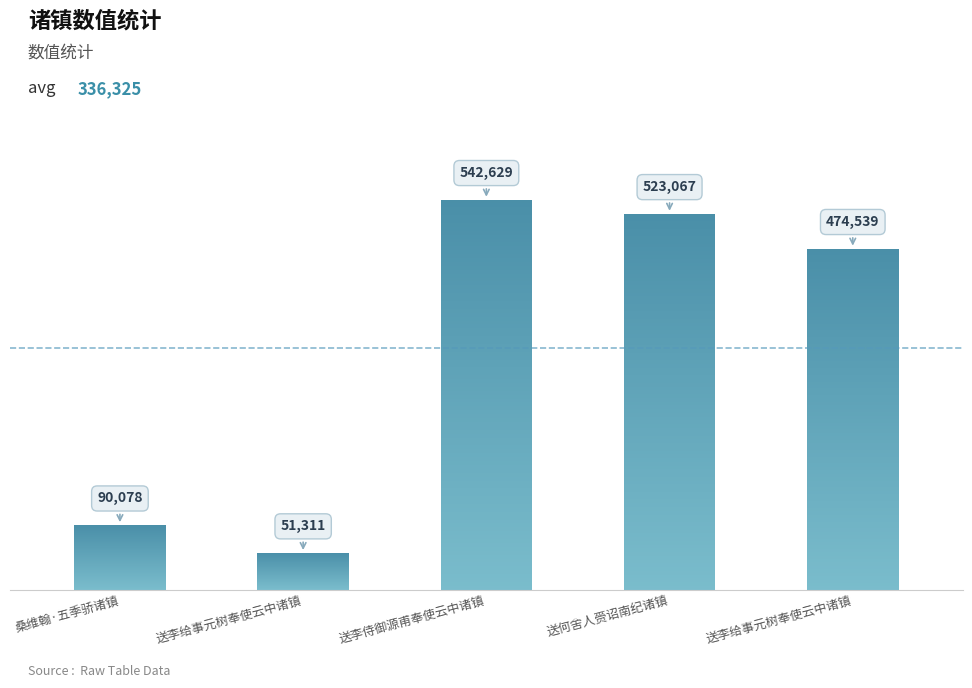

What is the change in value from 送李侍御源甫奉使云中诸镇 to 送何舍人赍诏南纪诸镇?

-19562